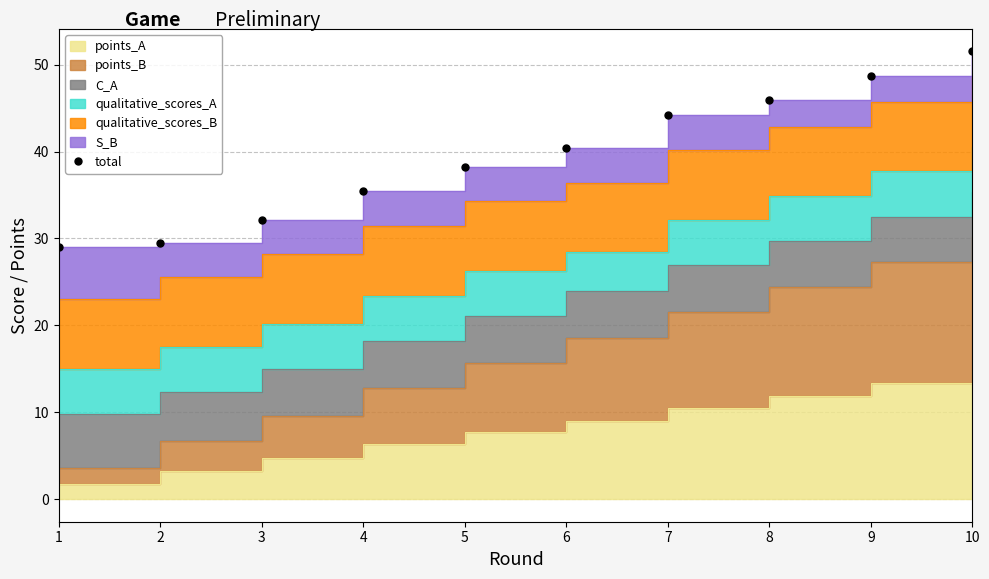

Reading left to right, extract all data points from this chart.

1=29.0	2=29.5	3=32.2	4=35.4	5=38.3	6=40.4	7=44.1	8=45.9	9=48.7	10=51.5